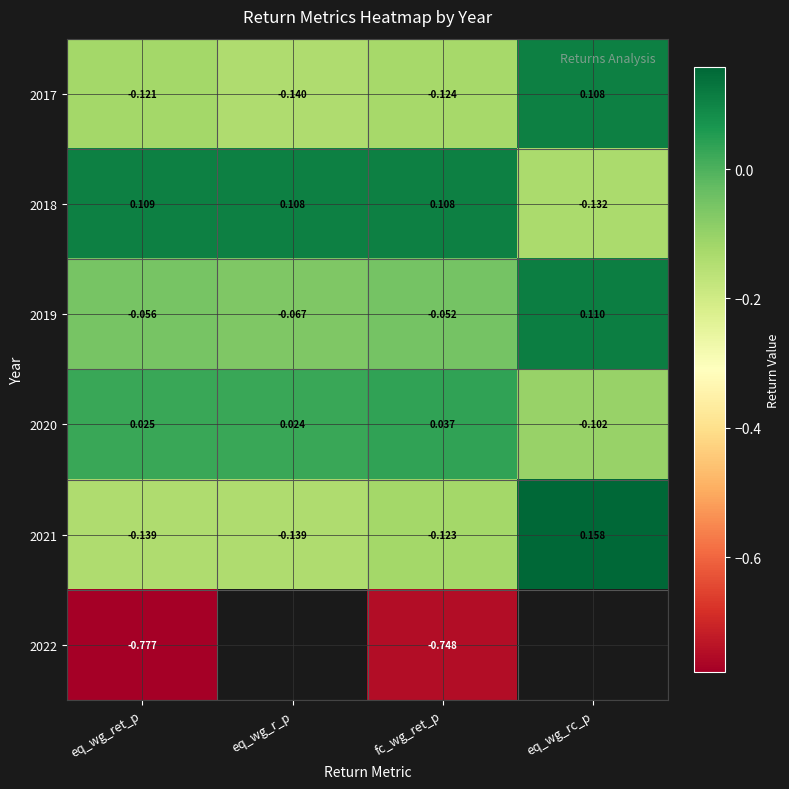

Rank the series at fc_wg_ret_p from lowest to highest value.

2022, 2017, 2021, 2019, 2020, 2018